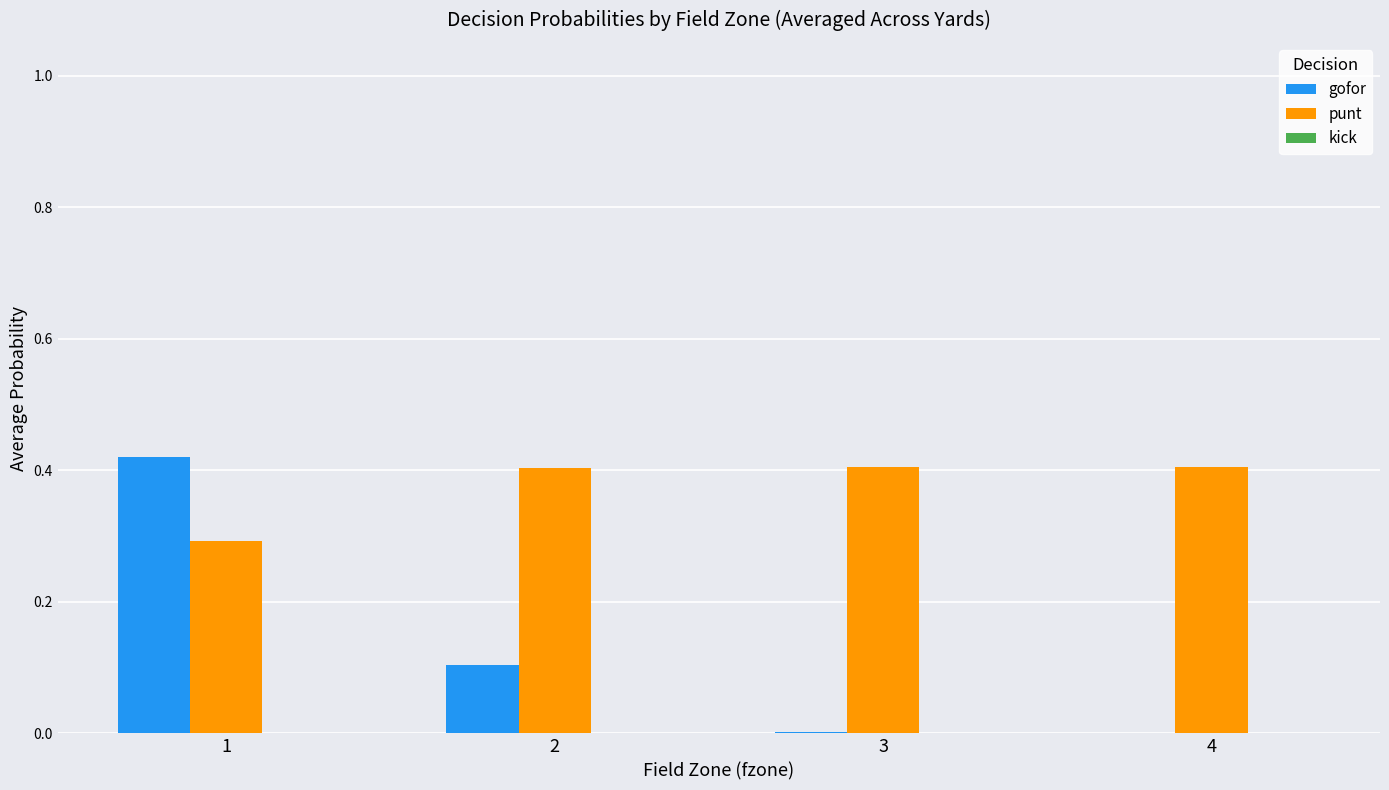

How many groups of bars are there?

4